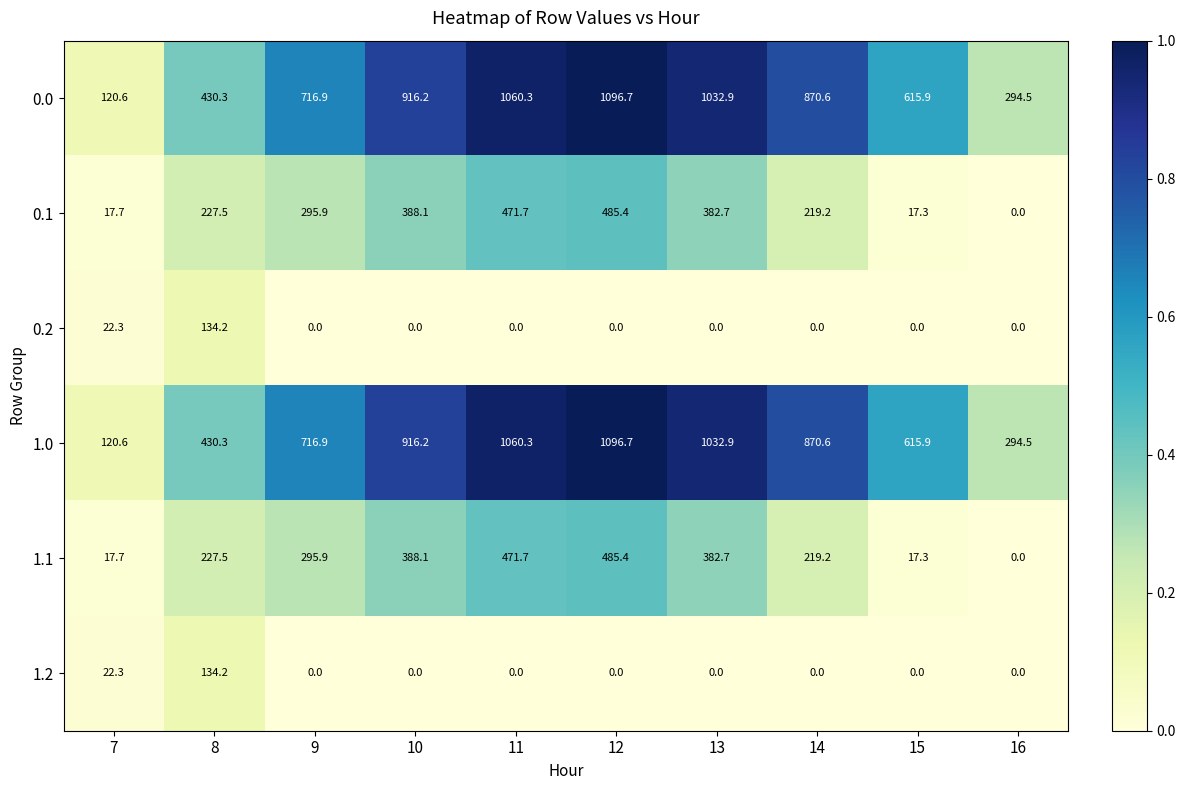

List the labels in order of 1.1 value, largest first.

12, 11, 10, 13, 9, 8, 14, 7, 15, 16